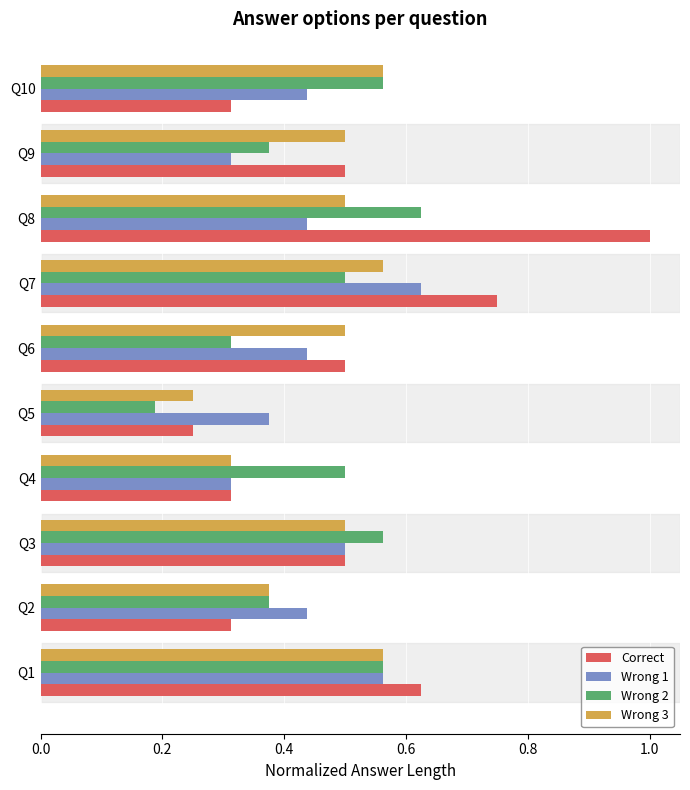

At which label is Correct closest to 0?

Q5